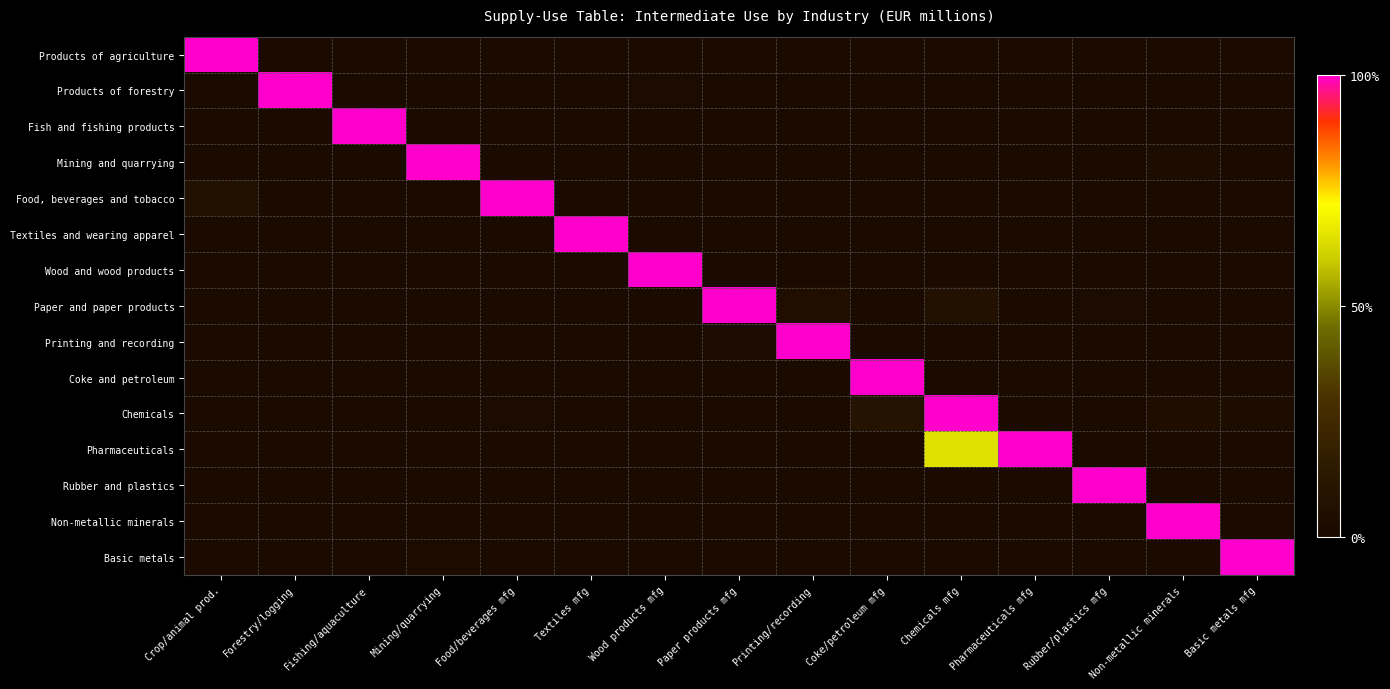

At Printing/recording, list the series in order from largest to smallest.

Printing and recording, Paper and paper products, Rubber and plastics, Products of agriculture, Products of forestry, Fish and fishing products, Mining and quarrying, Food, beverages and tobacco, Textiles and wearing apparel, Wood and wood products, Coke and petroleum, Chemicals, Pharmaceuticals, Non-metallic minerals, Basic metals